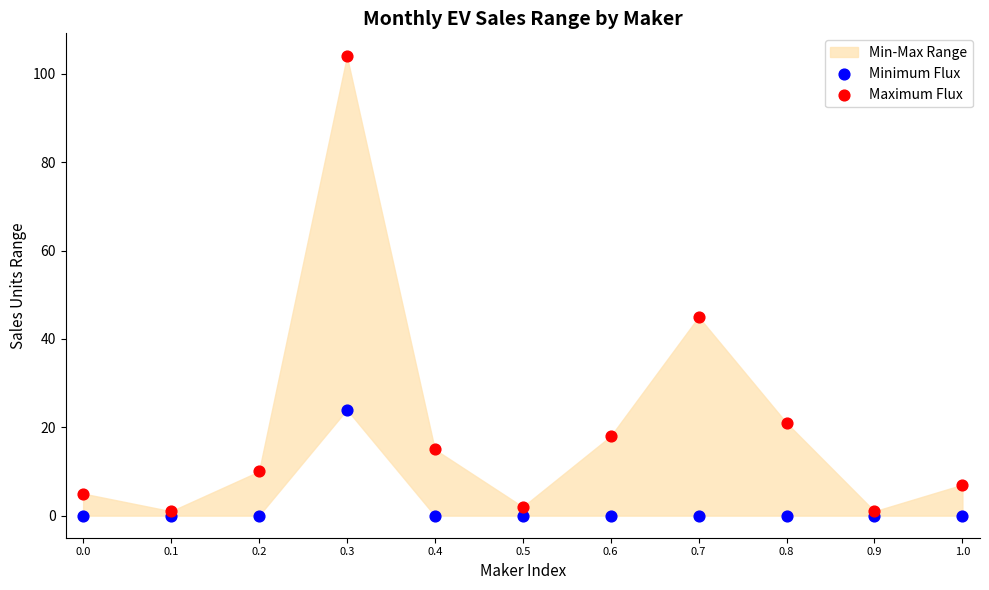

In the Maximum Flux series, what Y value is closest to 52?

45